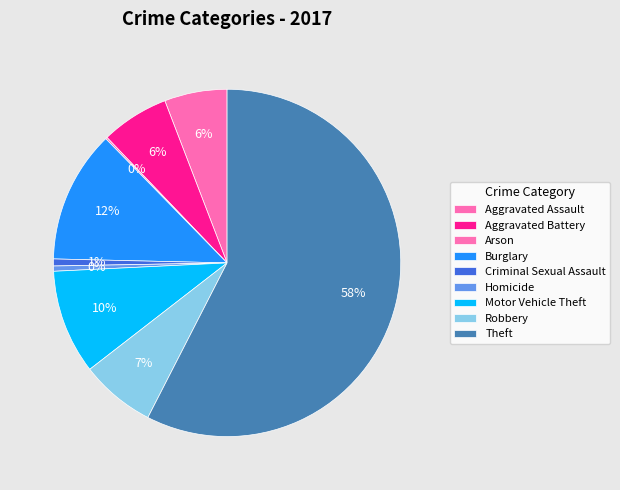

What percentage is the Theft slice, to the nearest percent?

58%